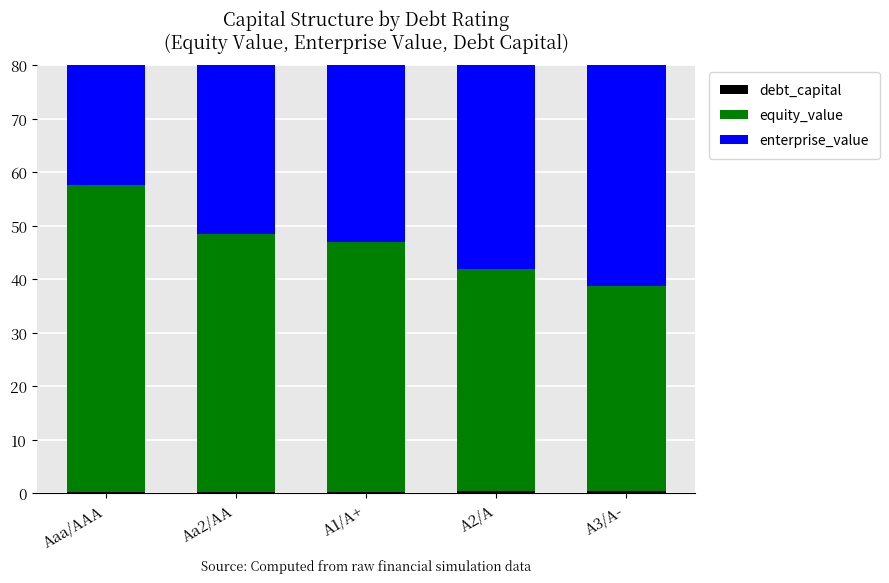

Which series changed the most between Aaa/AAA and Aa2/AA?

equity_value